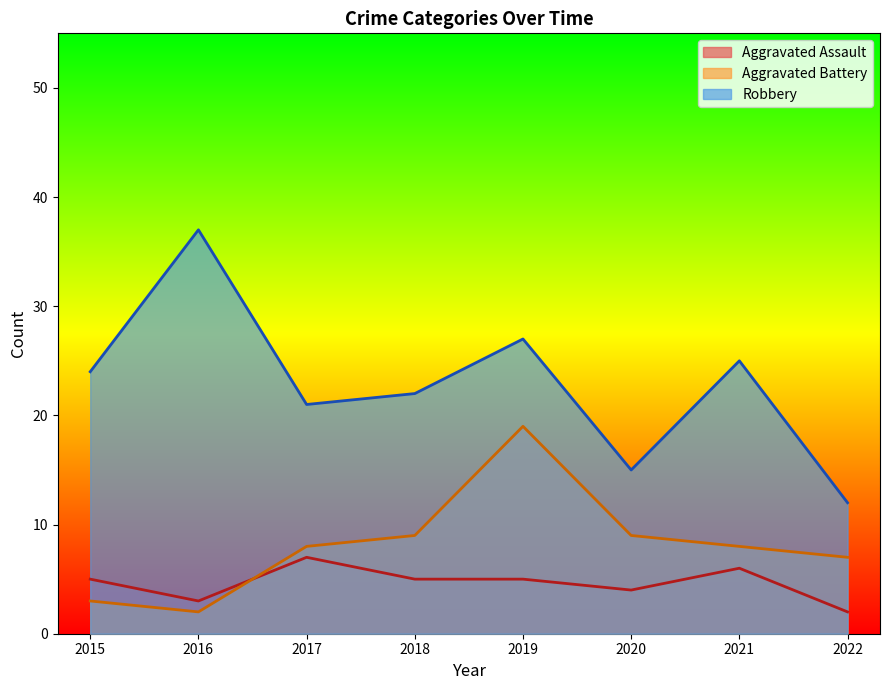

What is the greatest value displayed?

37